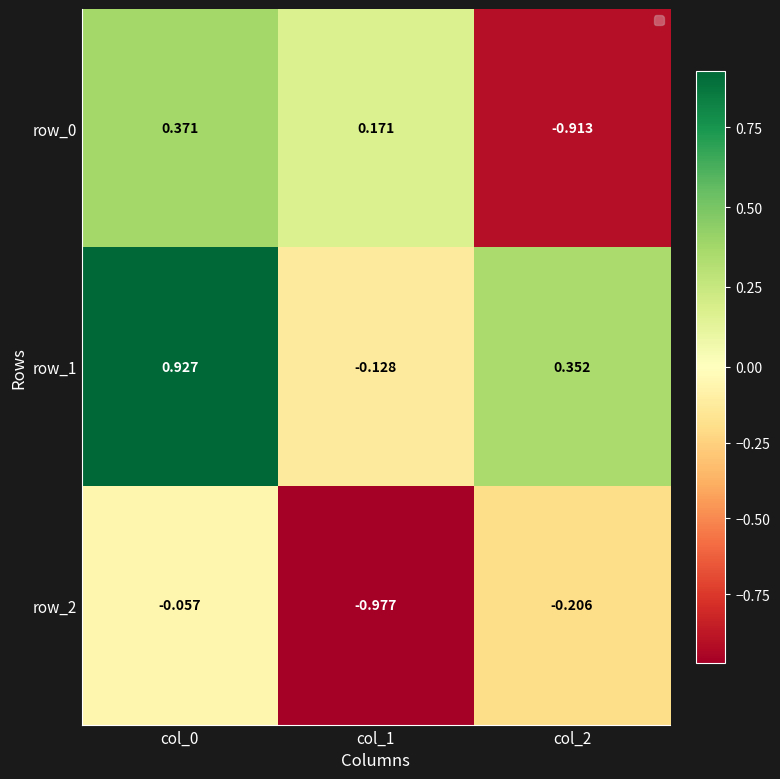

How many distinct data groups are displayed?

3